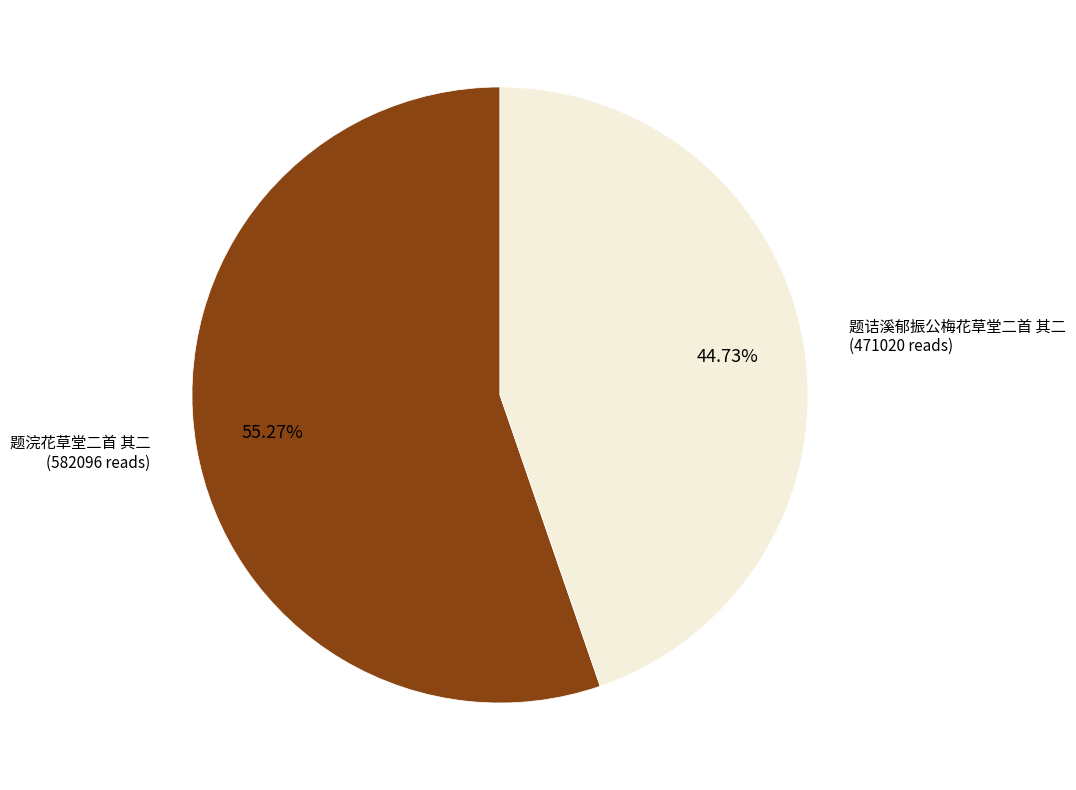

Is there any slice that represents more than half of the pie?

Yes